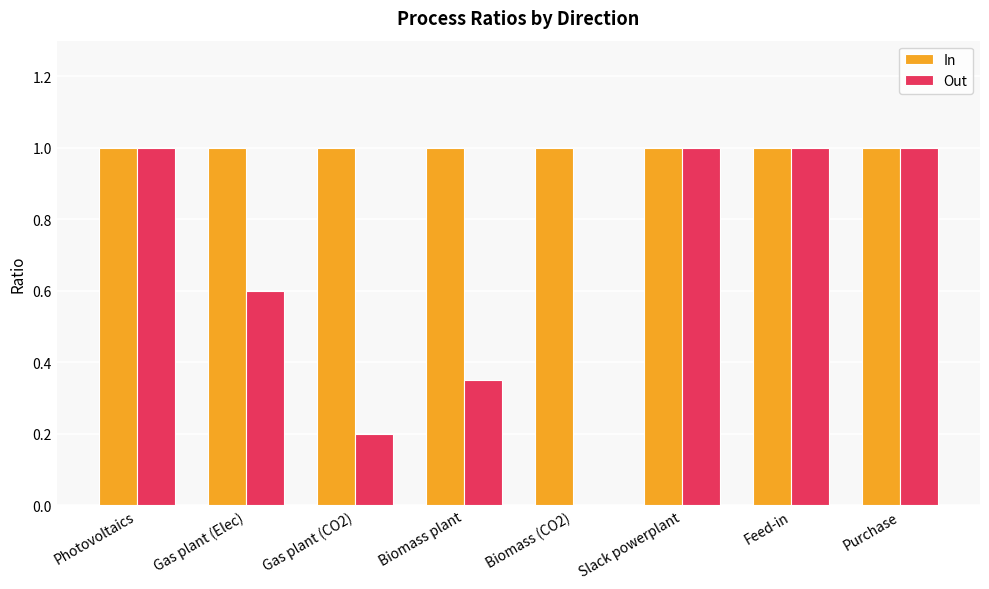

Which series has the largest total across all categories?

In